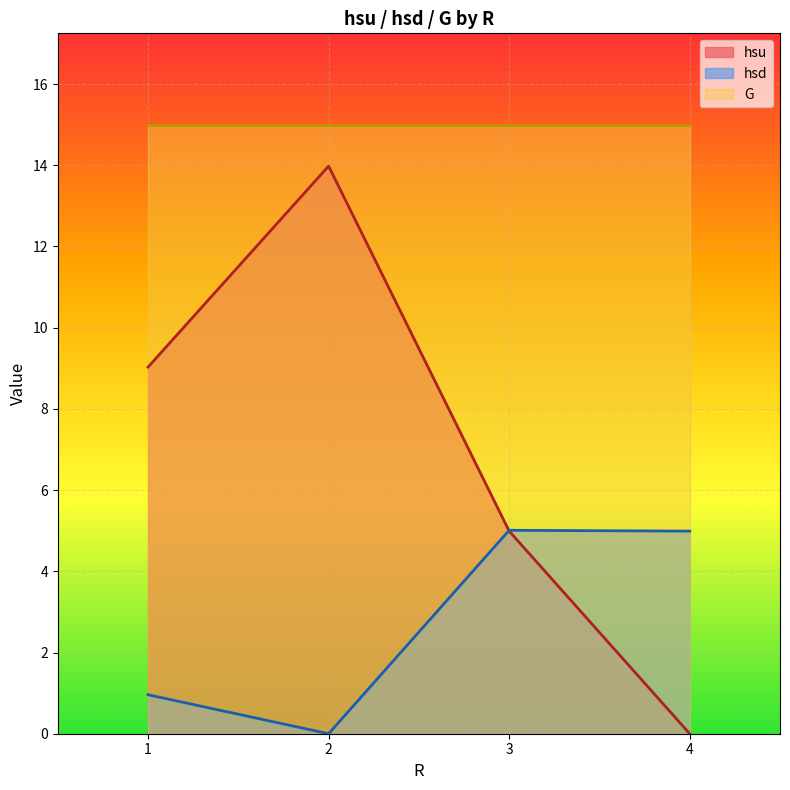

Which series has the widest spread of values?

hsu